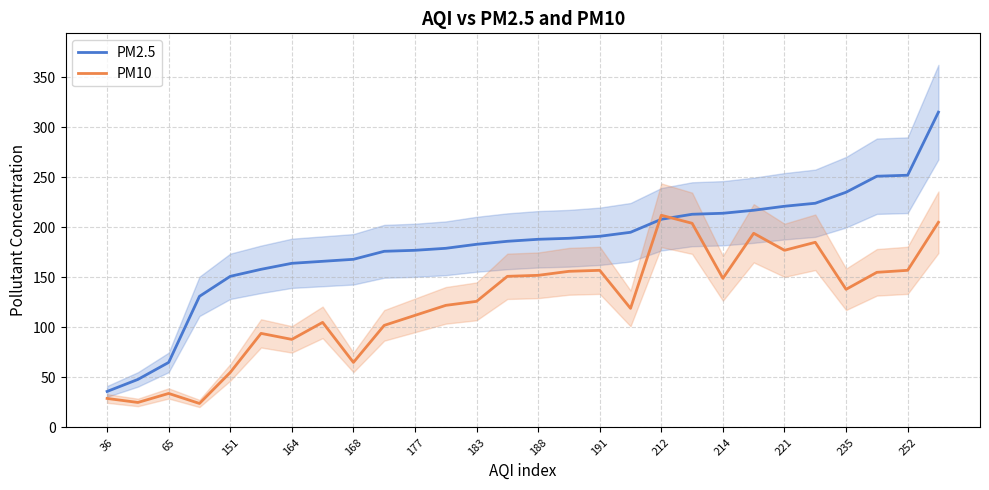

What is the lowest value of the PM2.5 series?

36